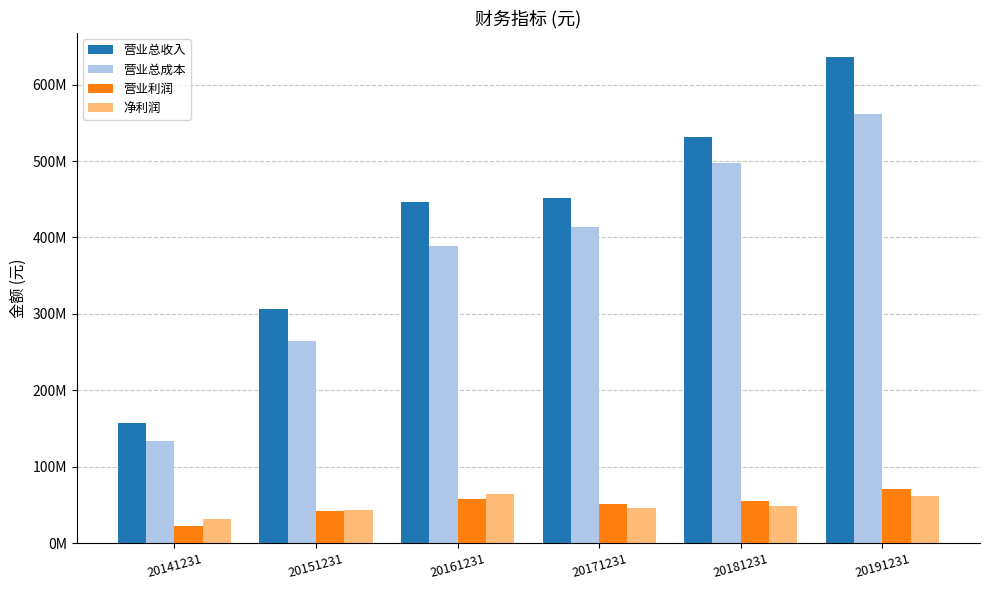

Where does the 营业利润 series first go above 54733886?

20161231